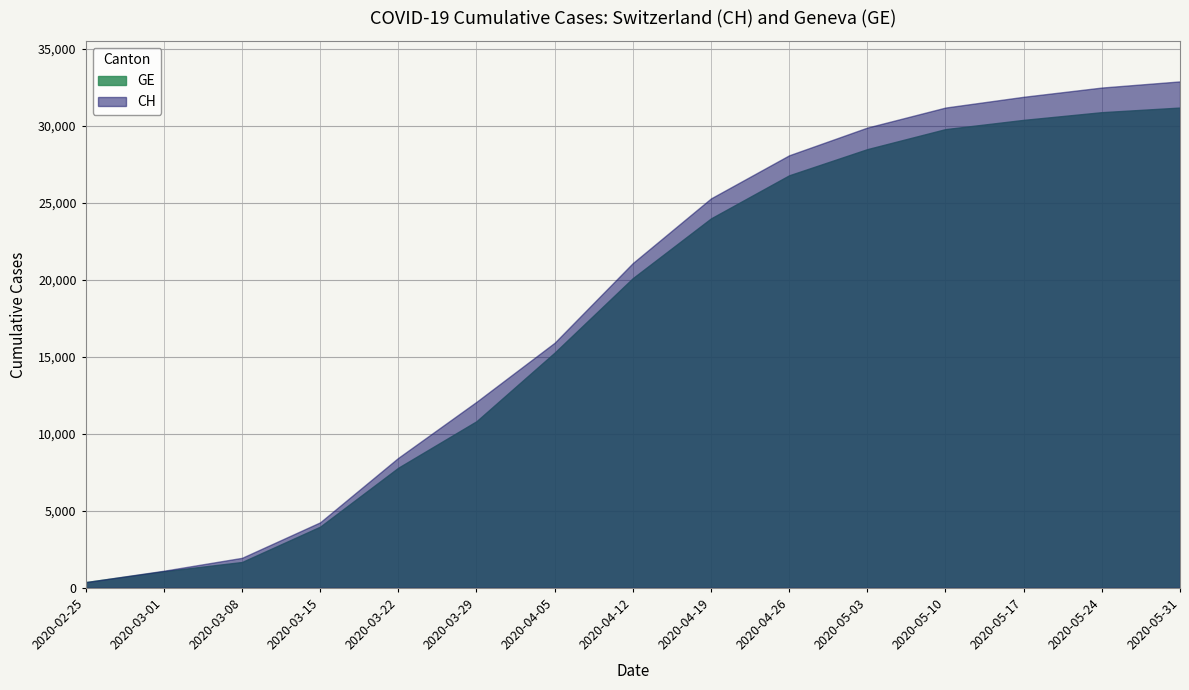

True or false: CH and GE cross at least once.

False